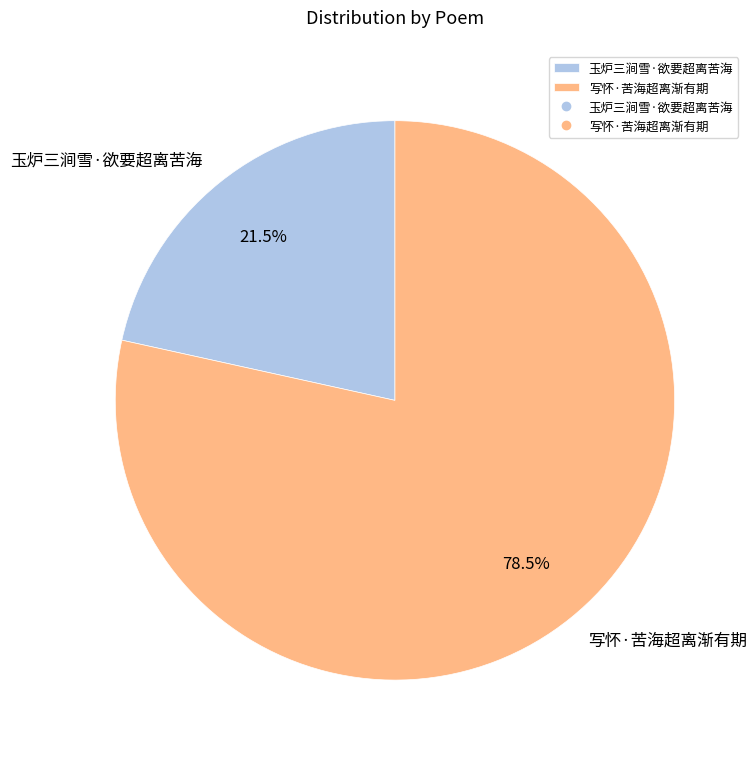

Do 写怀·苦海超离渐有期 and 玉炉三涧雪·欲要超离苦海 together represent more than half of the pie?

Yes